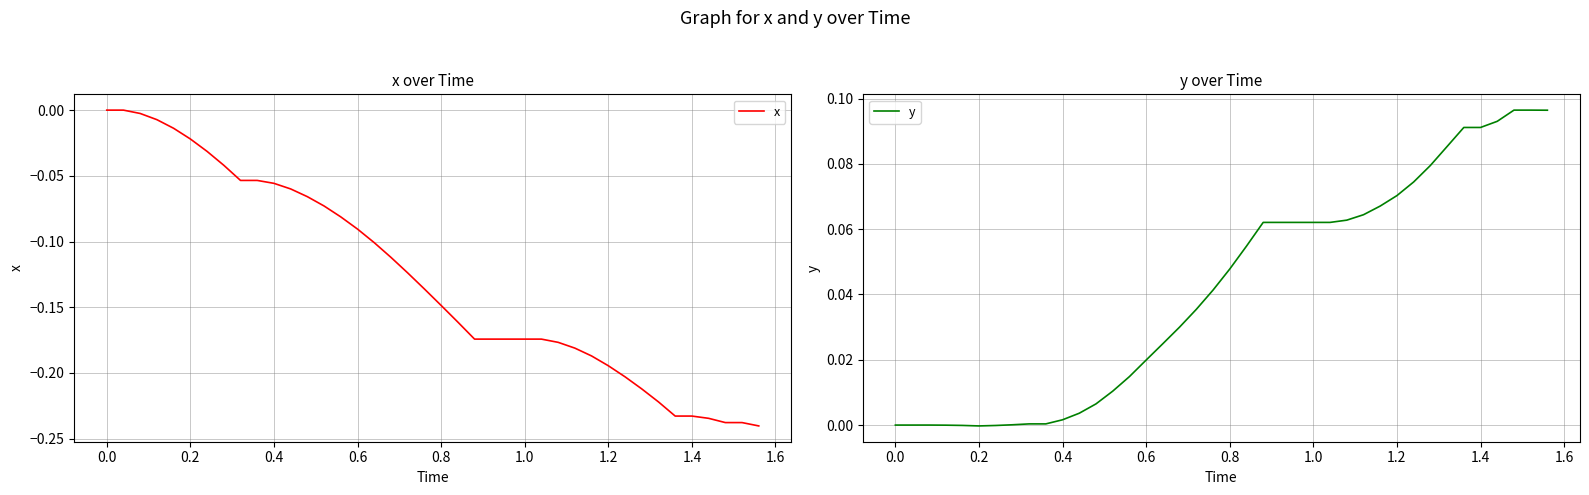

True or false: y has more than 2 interior local peaks.

False